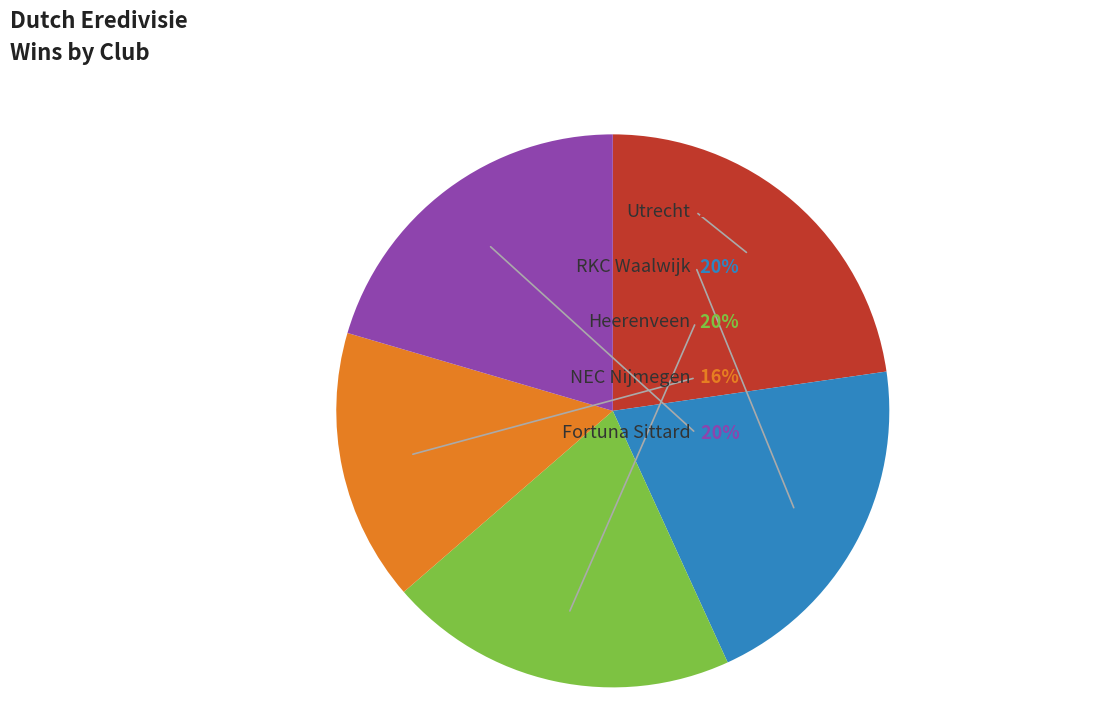

Combined, what portion of the pie is RKC Waalwijk and Fortuna Sittard?

40.9%